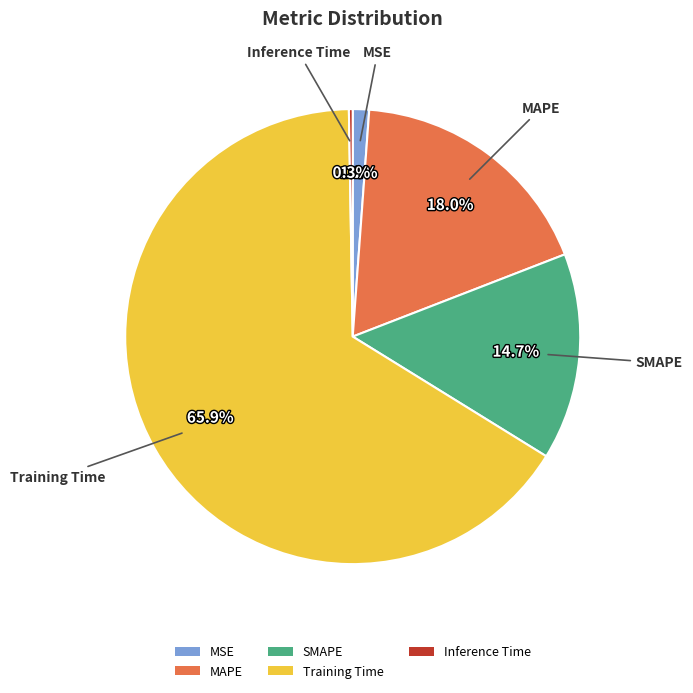

To the nearest percent, what is the difference between the largest and smallest slice percentages?

66%